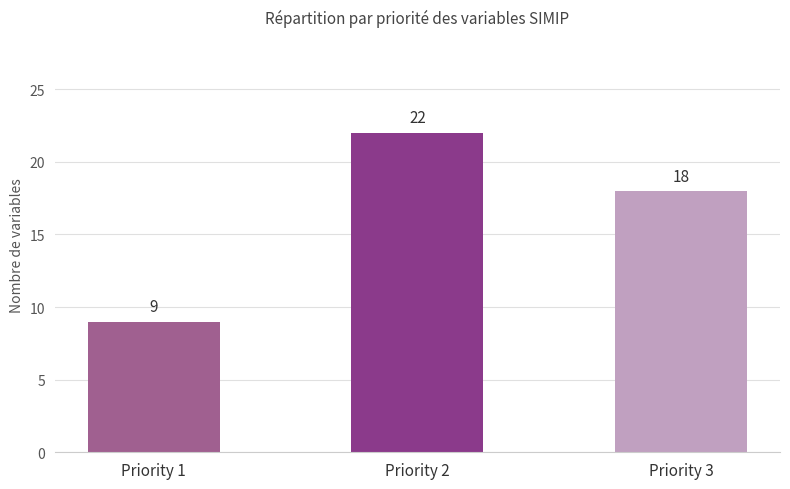

True or false: the data shows 22 at Priority 2.

True